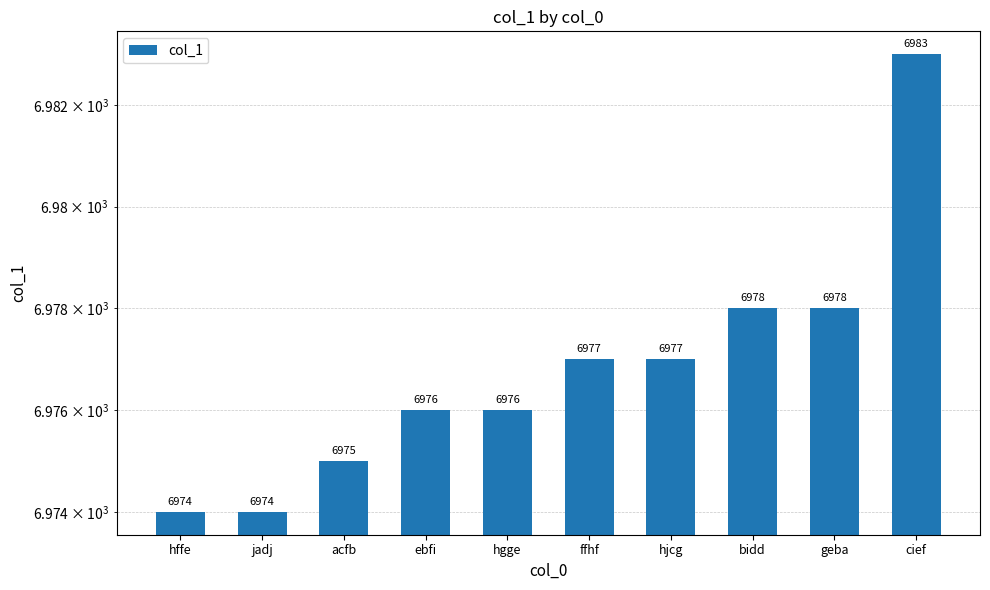

Count the number of data series in this chart.

1